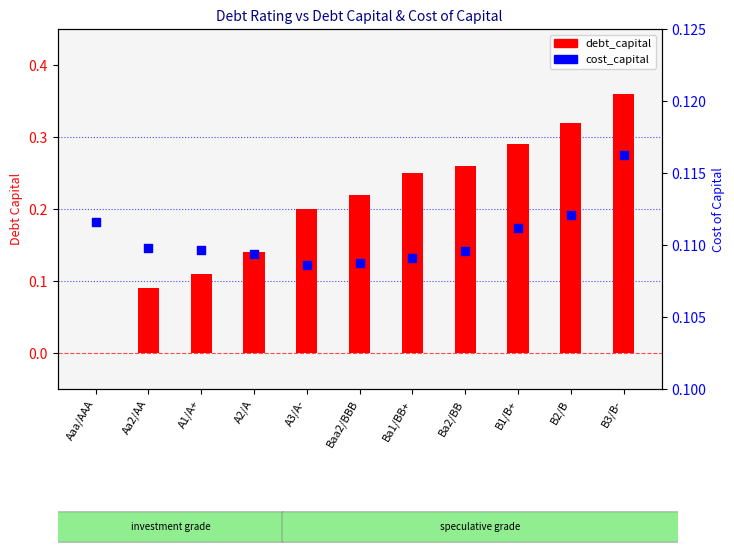

At how many categories does at least one series exceed 0?

11